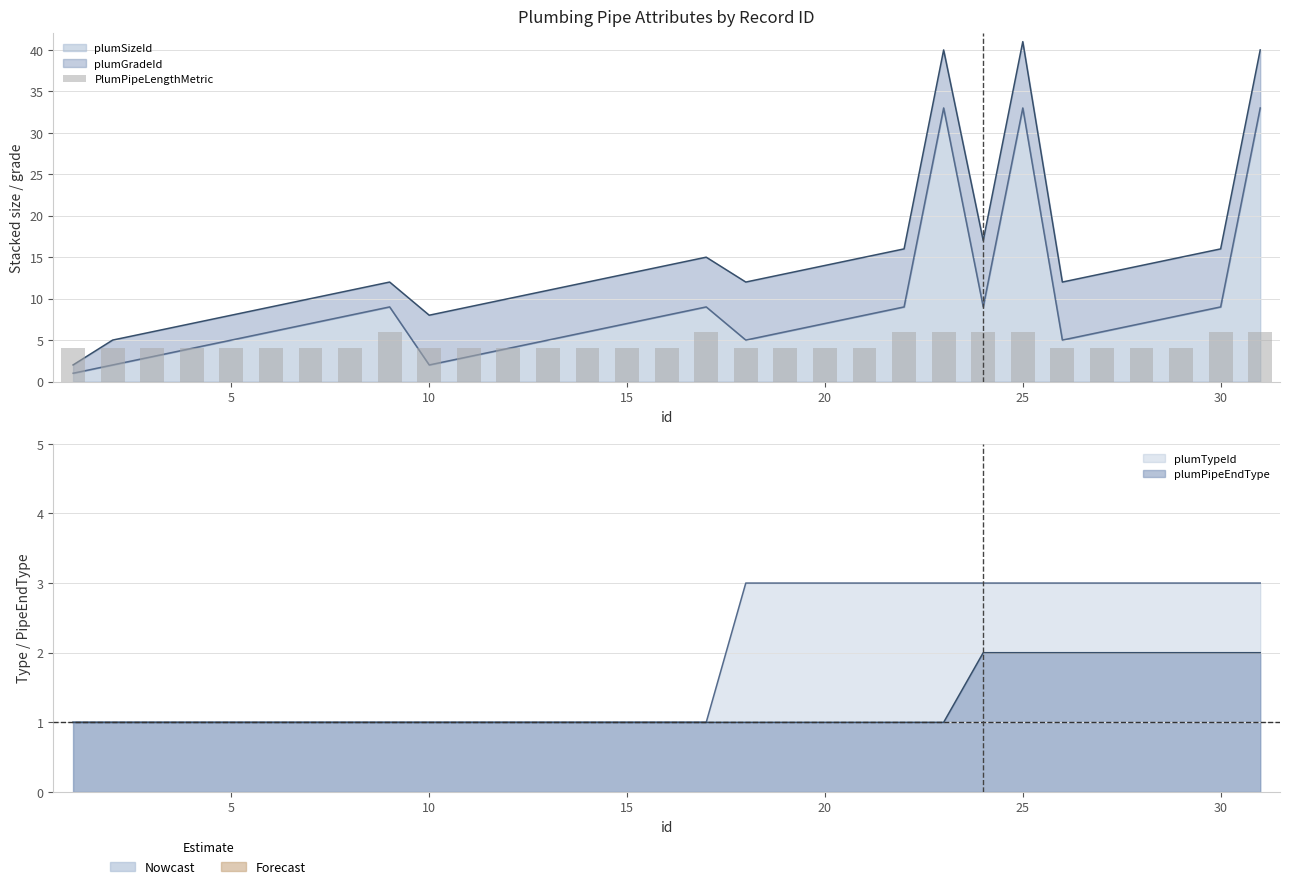

The chart shows a value of 4 at 10. True or false?

True